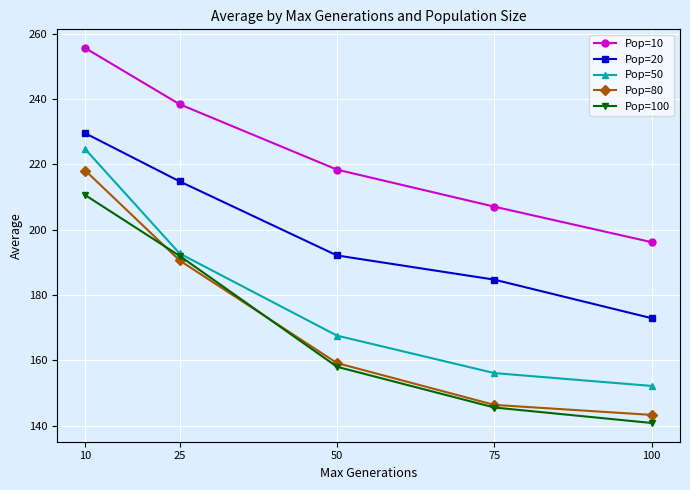

True or false: Pop=10 has more than 0 interior local peaks.

False